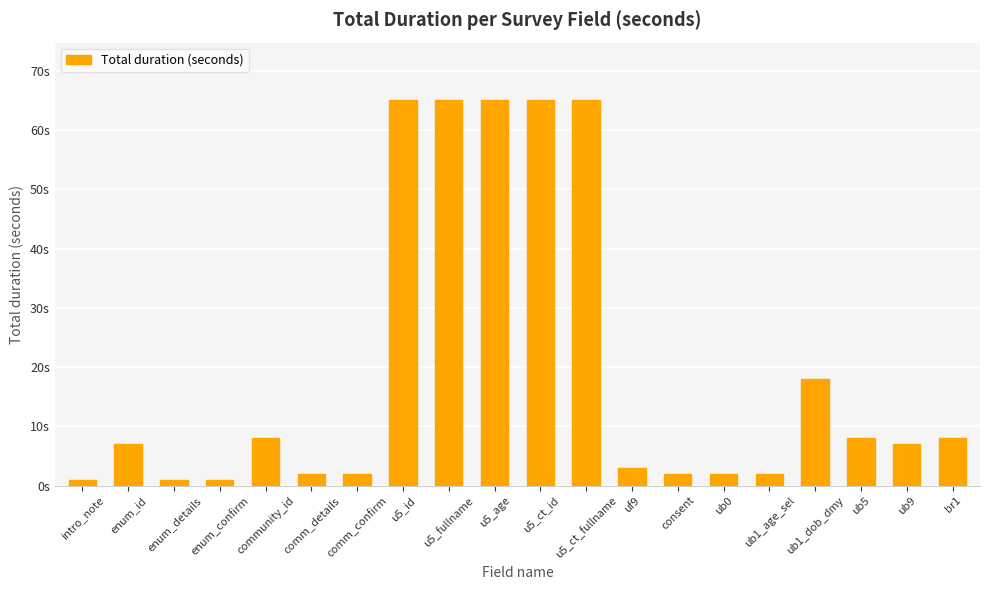

Does the chart contain any negative values?

No